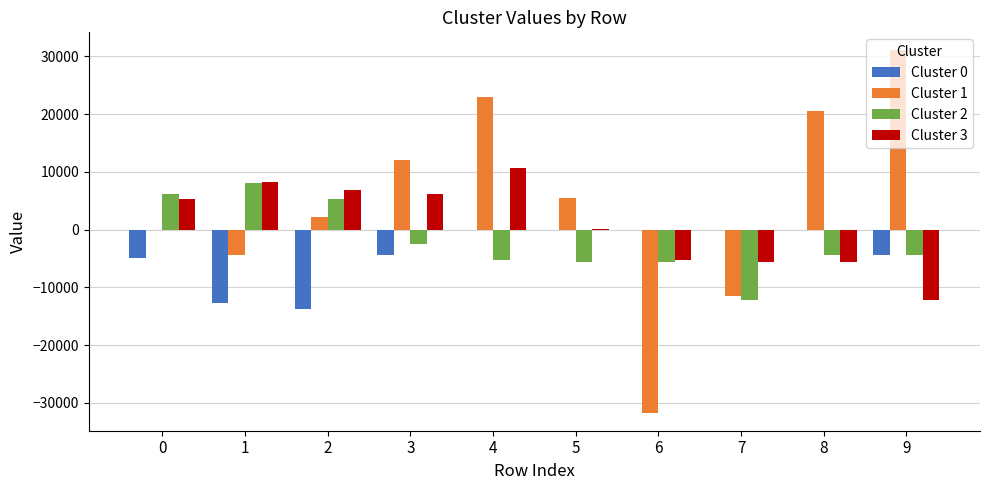

What is the highest value of the Cluster 3 series?

10729.8